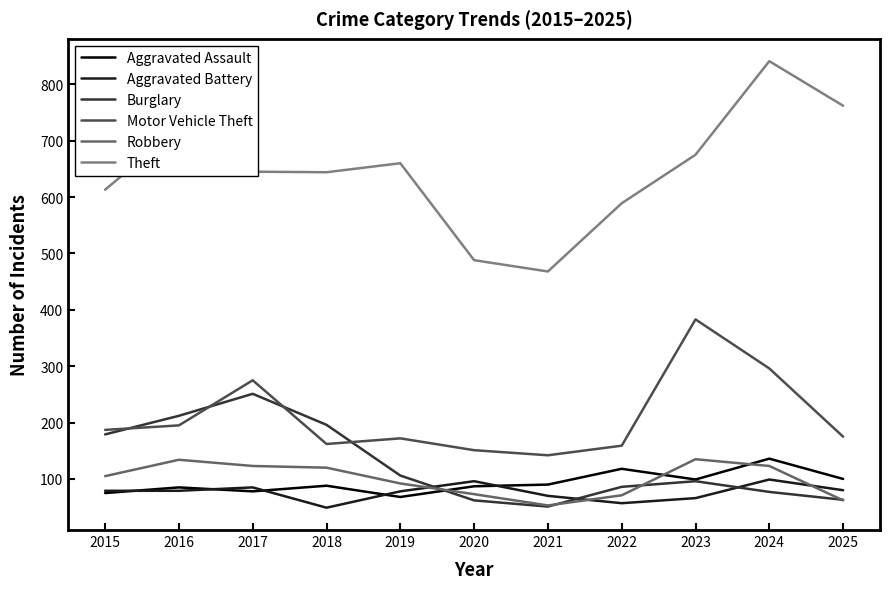

The value of Motor Vehicle Theft at 2015 is 63. True or false?

False